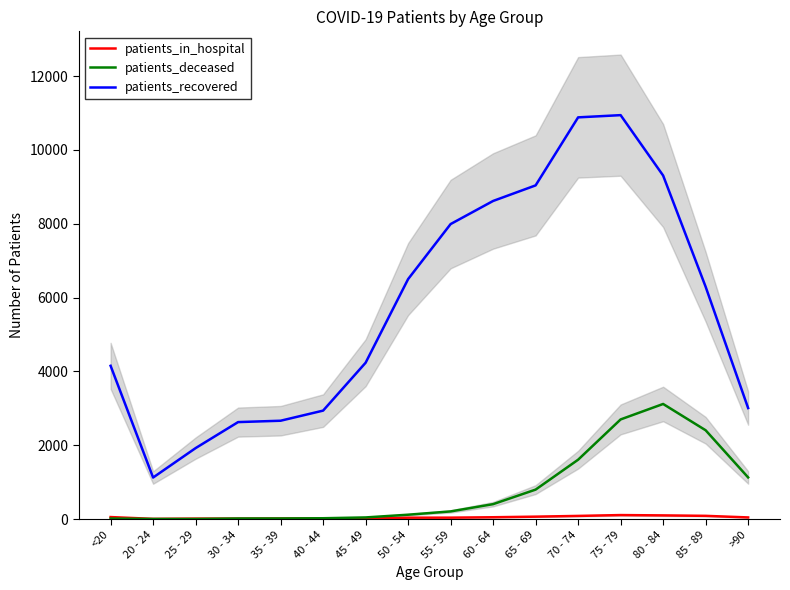

Reading left to right, transcribe all the data shown in this chart.

patients_in_hospital: 55	6	13	13	16	19	11	38	39	50	66	86	109	100	88	45
patients_deceased: 15	3	3	16	17	23	45	119	208	405	799	1609	2700	3119	2407	1129
patients_recovered: 4153	1126	1923	2628	2665	2939	4236	6502	7993	8619	9041	10884	10944	9308	6295	3008